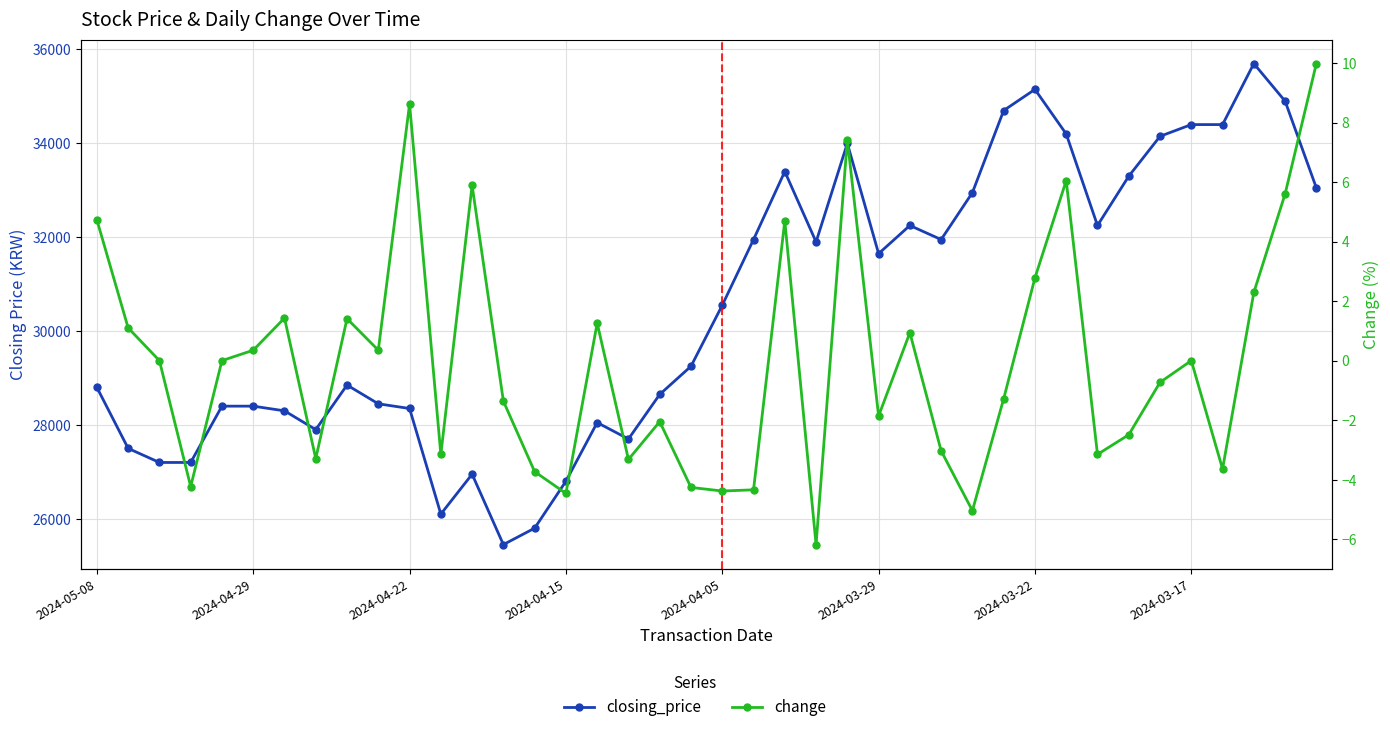

True or false: closing_price and change cross at least once.

False